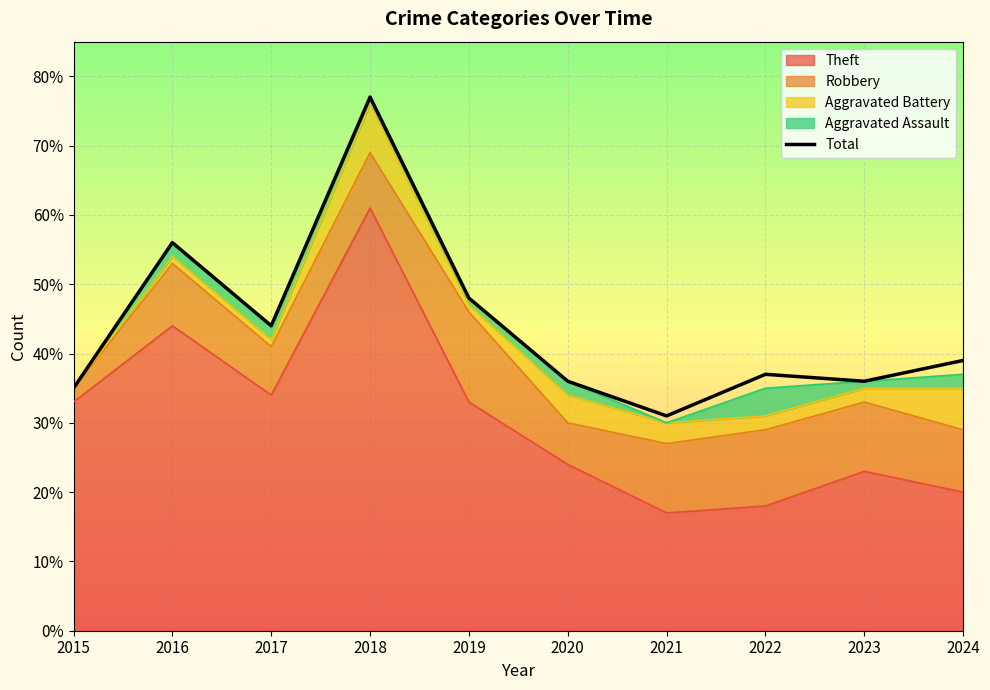

Rank the categories by value from highest to lowest.

2018, 2016, 2019, 2017, 2024, 2022, 2020, 2023, 2015, 2021